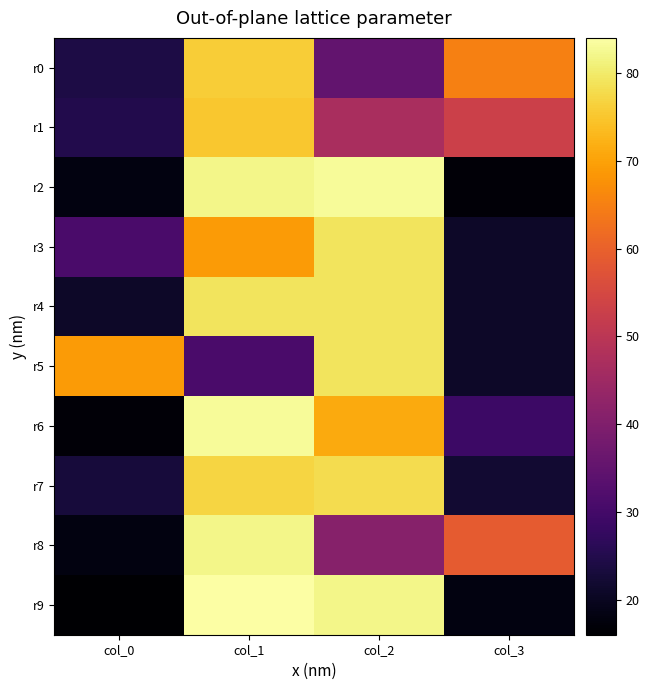

What is the difference between the highest and lowest values at col_3?

48